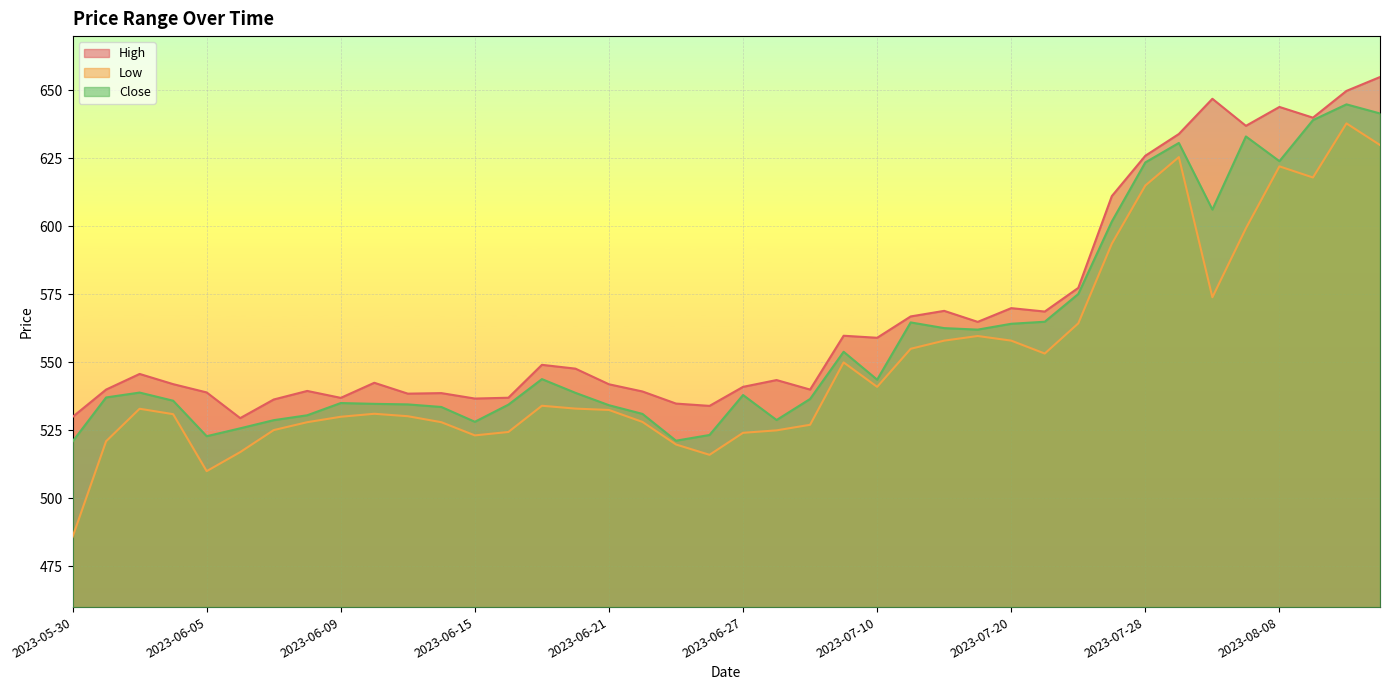

Where does the High series first go above 545?

2023-06-01